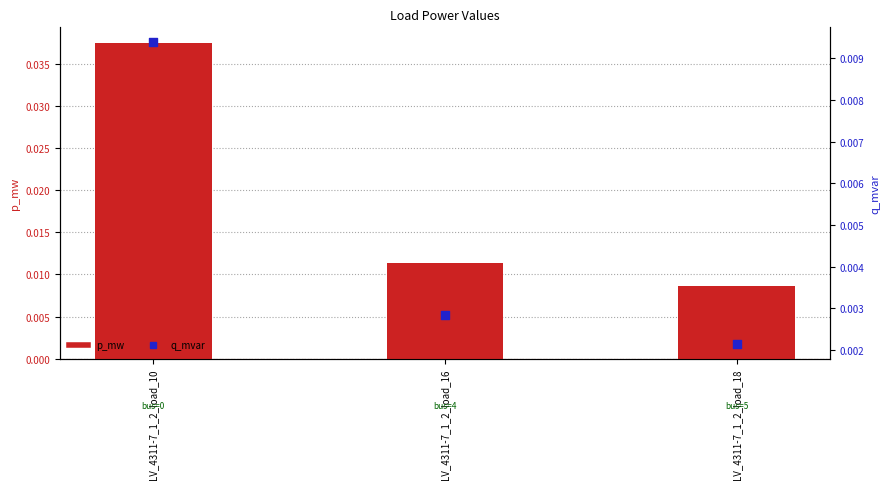

Which series has the largest Y range (max minus min)?

p_mw